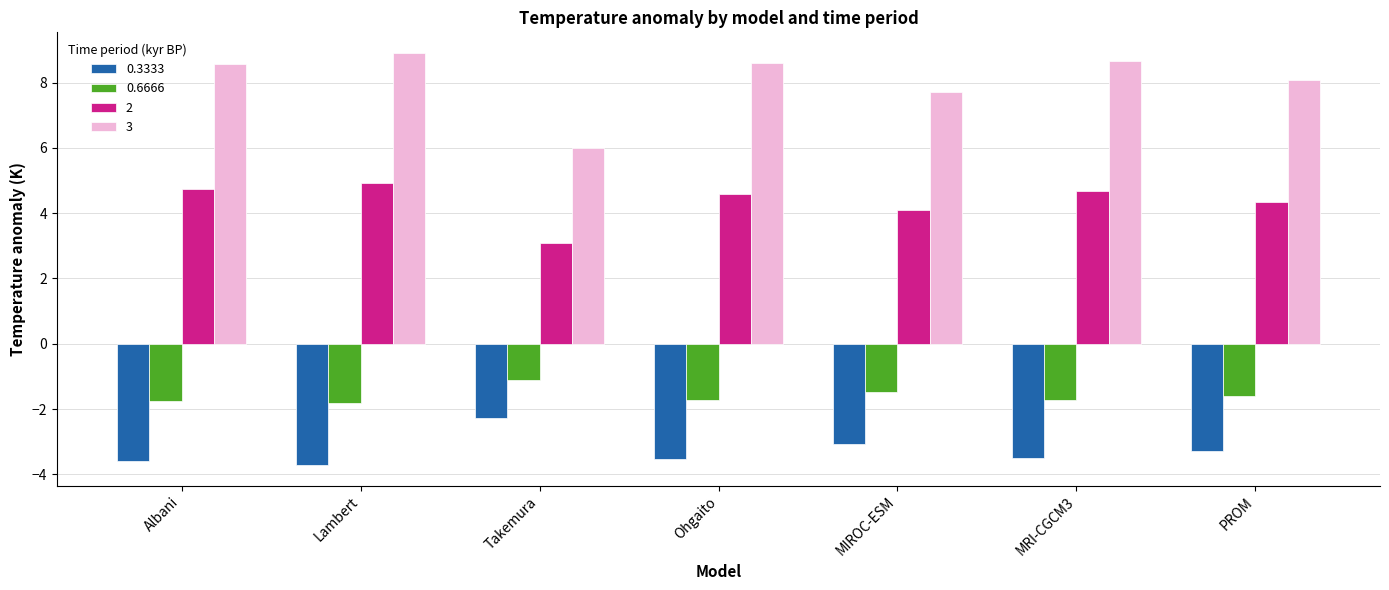

Which series has the widest spread of values?

3